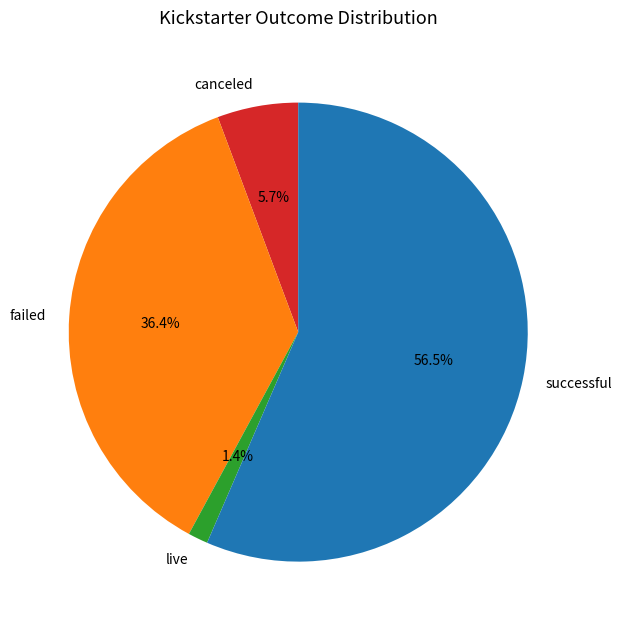

Approximately how many times larger is the value at successful compared to failed?

1.6